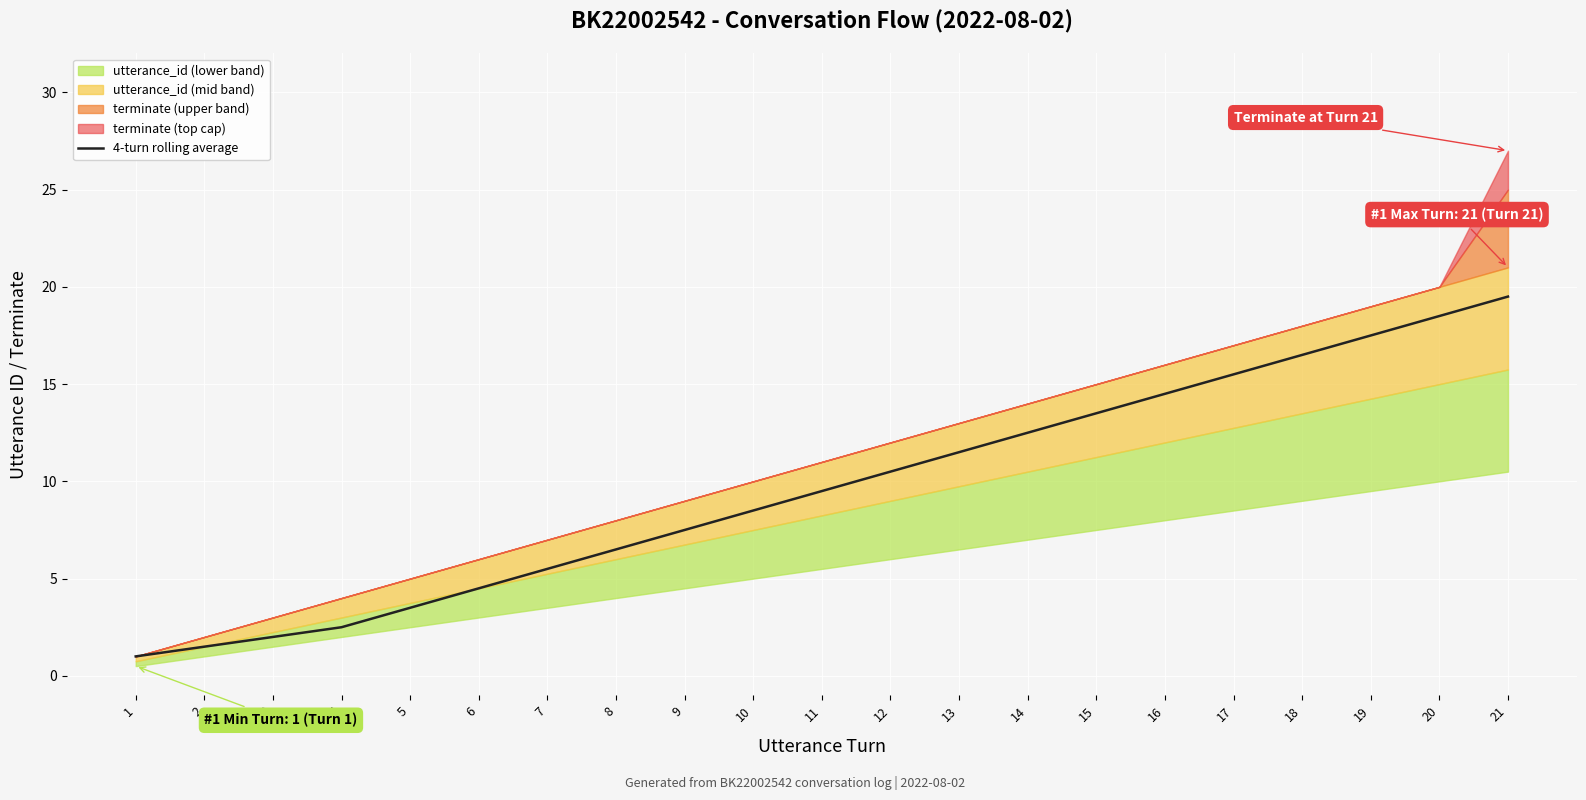

Reading left to right, what are all the values shown in this chart?

1=1.0	2=1.5	3=2.0	4=2.5	5=3.5	6=4.5	7=5.5	8=6.5	9=7.5	10=8.5	11=9.5	12=10.5	13=11.5	14=12.5	15=13.5	16=14.5	17=15.5	18=16.5	19=17.5	20=18.5	21=19.5